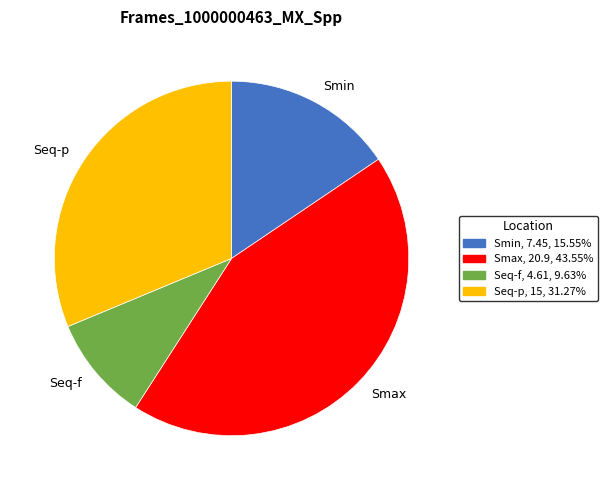

How many slices are in this pie chart?

4